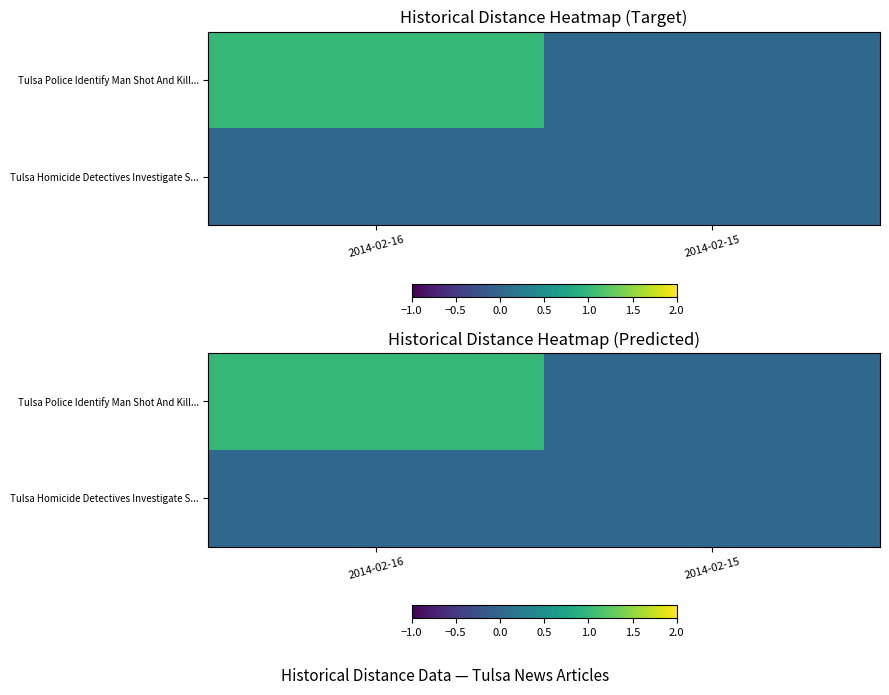

What is the maximum value for Tulsa Police Identify Man Shot And Kill...?

1